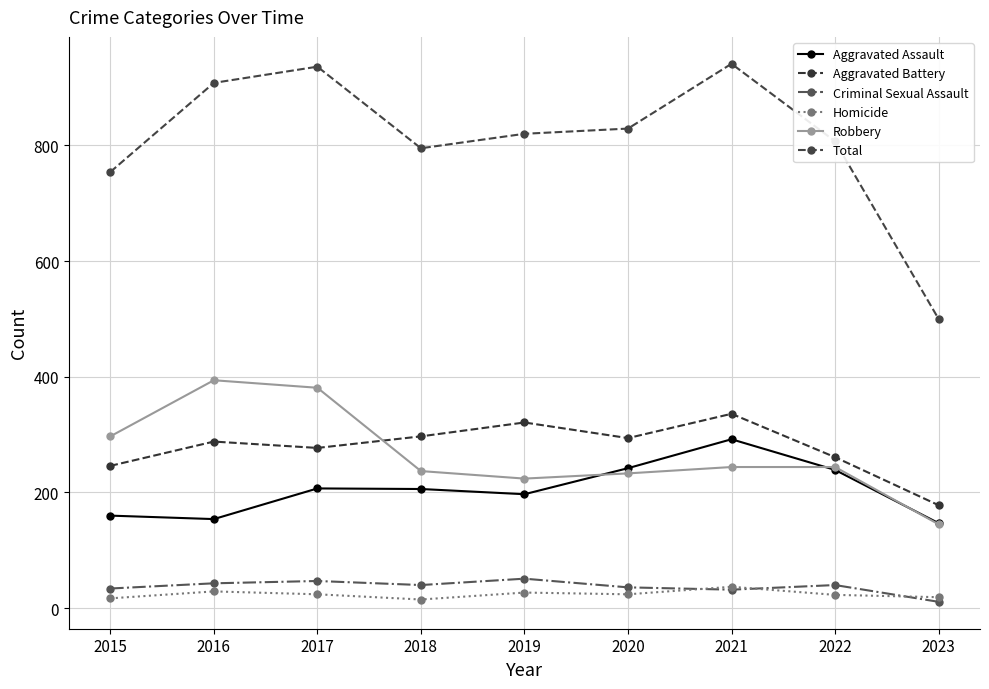

Rank the series at 2021 from lowest to highest value.

Criminal Sexual Assault, Homicide, Robbery, Aggravated Assault, Aggravated Battery, Total